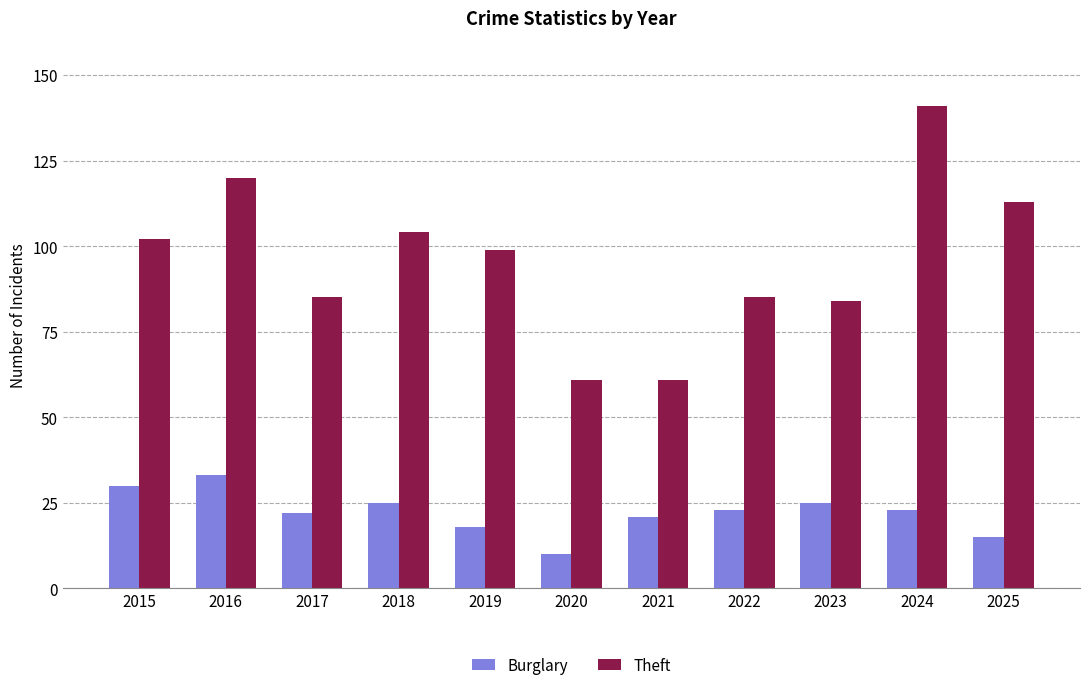

What is the value of the Theft bar at the 8th from the left?

85